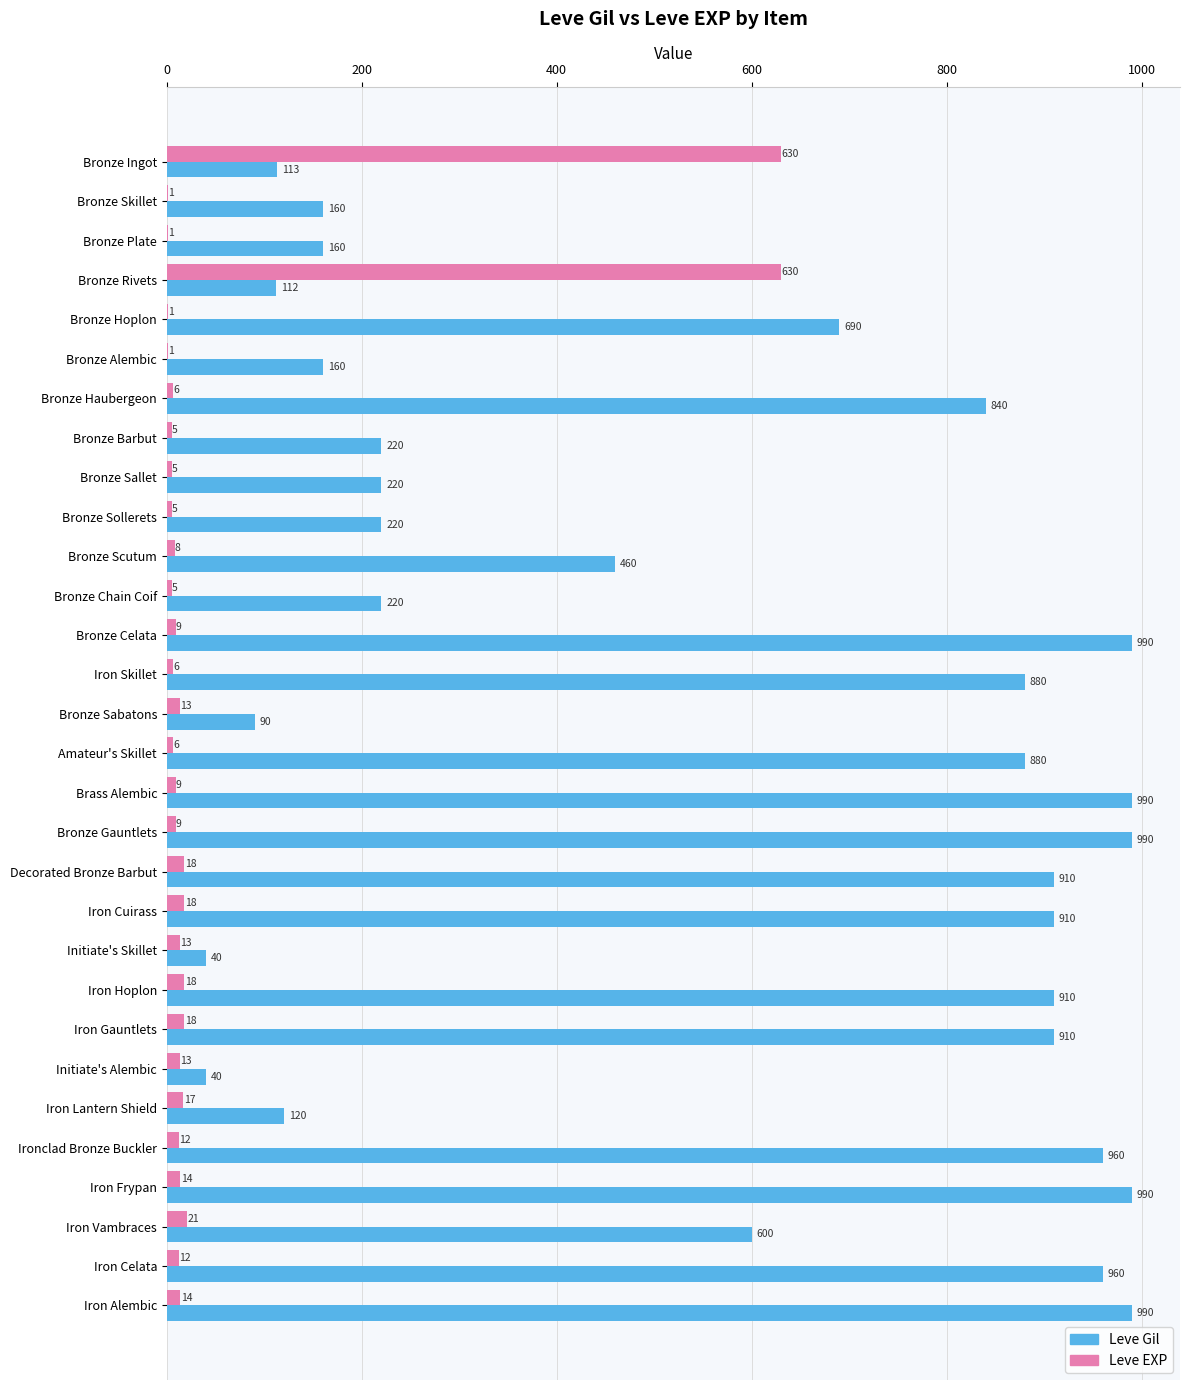

What is the sum of all Leve Gil values?

16735